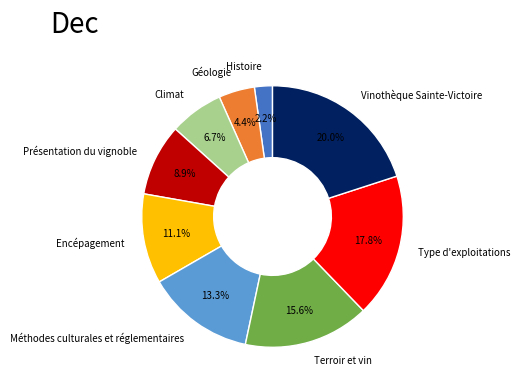

Does any single category account for the majority?

No